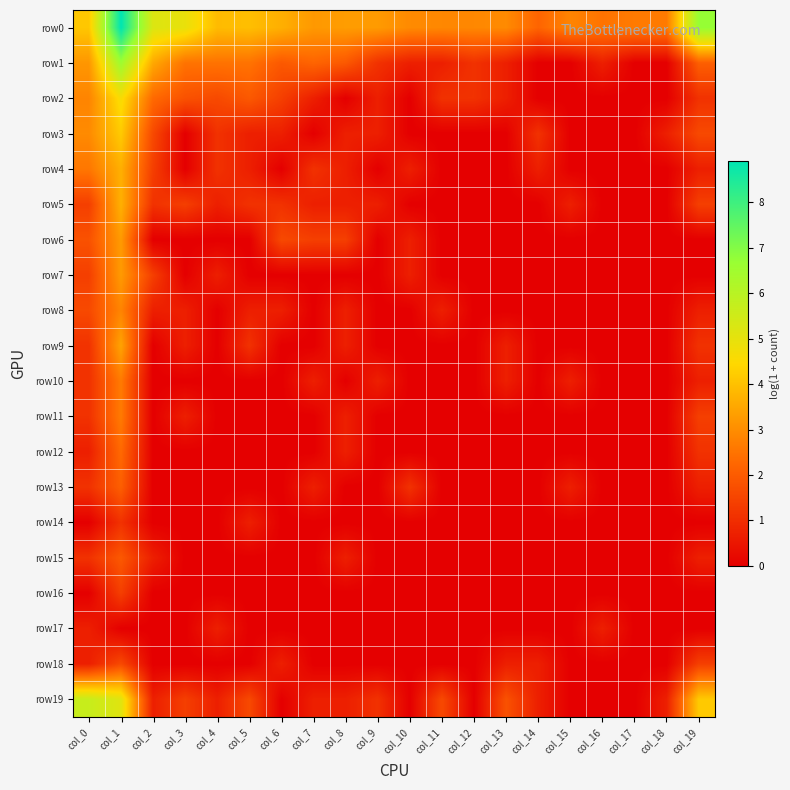

How many data points does each series have?

20